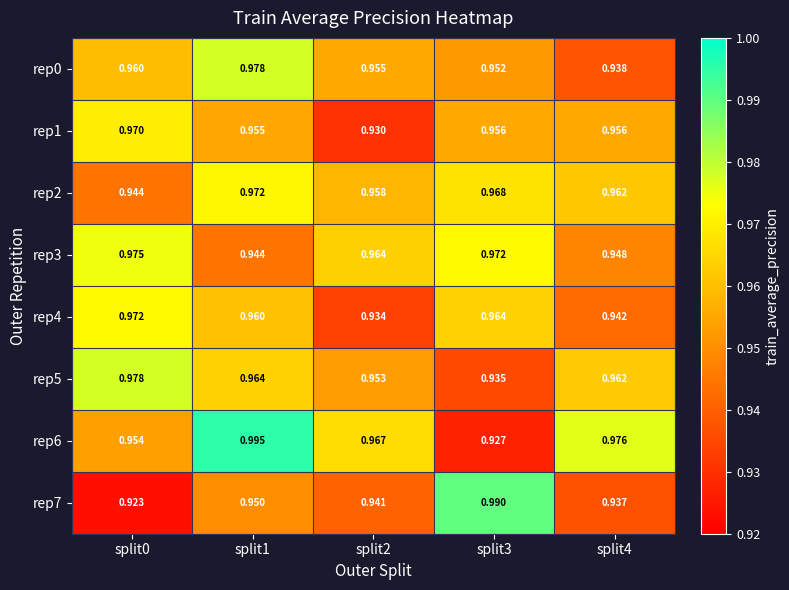

Is the value of rep1 at split0 greater than the value of rep3 at split3?

No